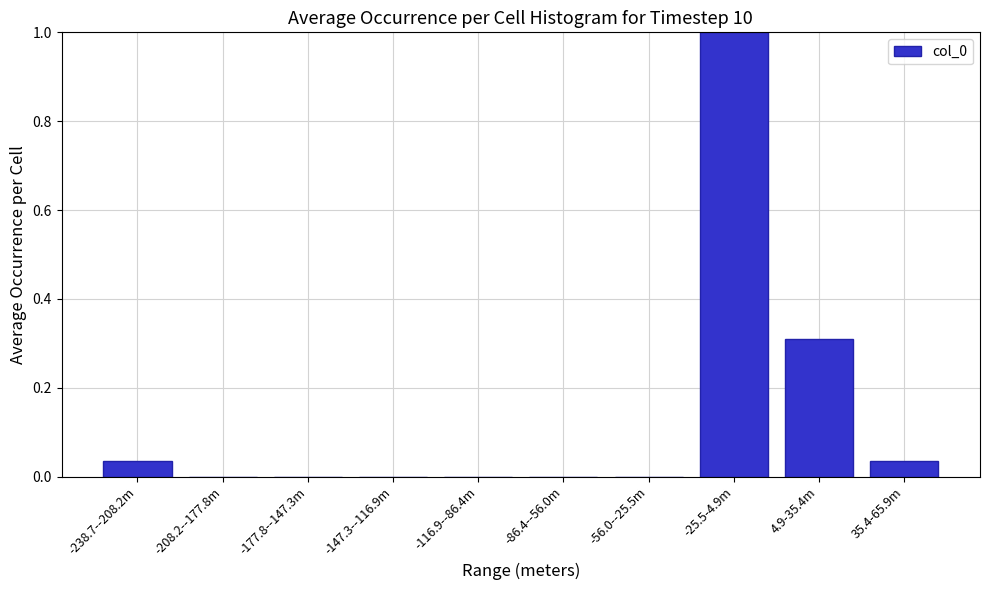

What is the greatest value displayed?

1.0